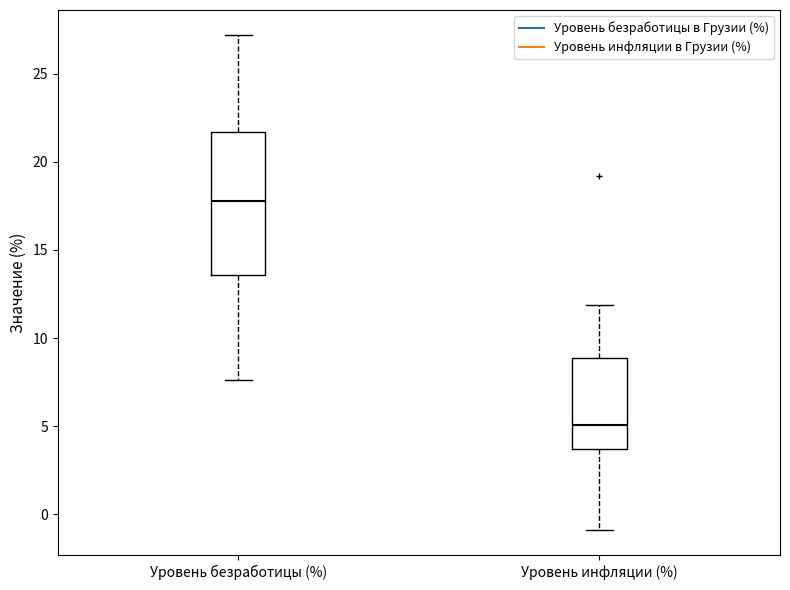

Comparing the boxes themselves (not the whiskers), which one is the tallest?

Уровень безработицы (%)